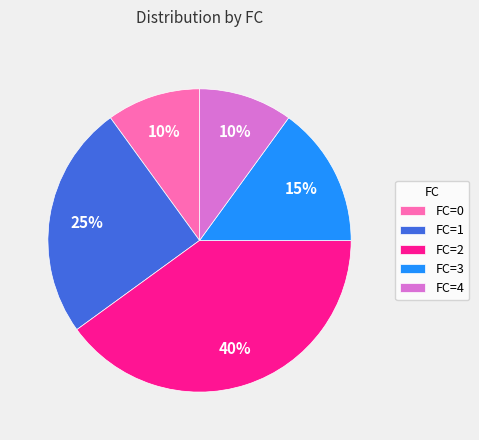

Does FC=3 account for over 50% of the chart?

No